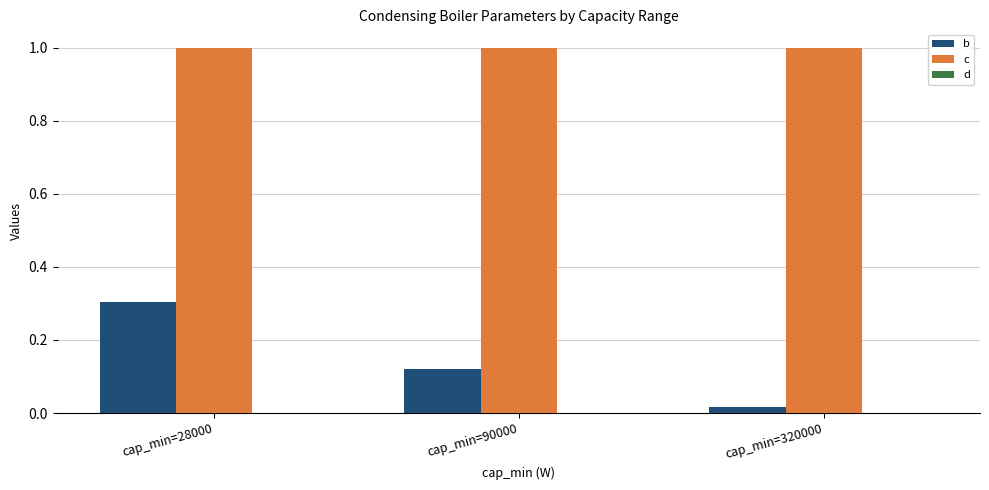

What is the maximum value shown in the chart?

1.0